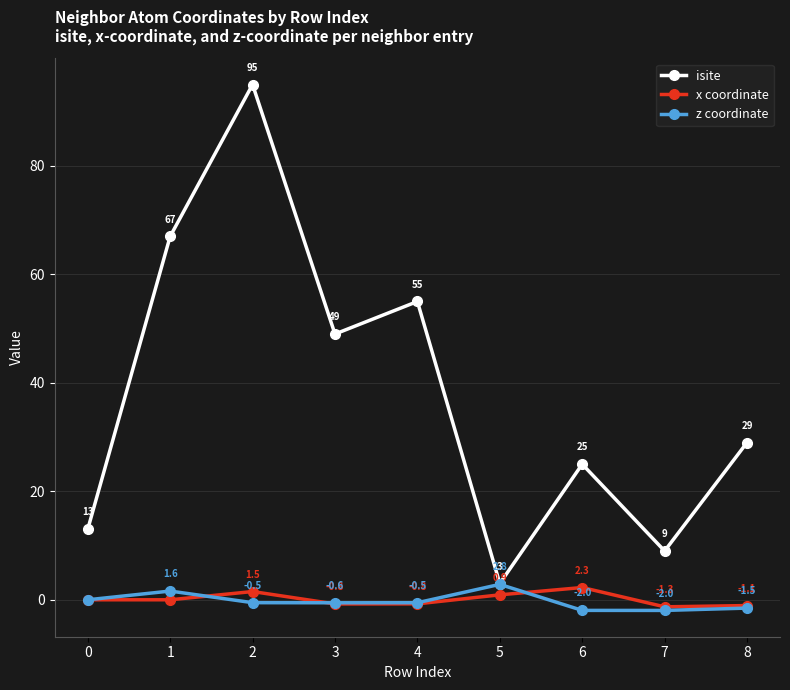

How many categories are shown in the chart?

9